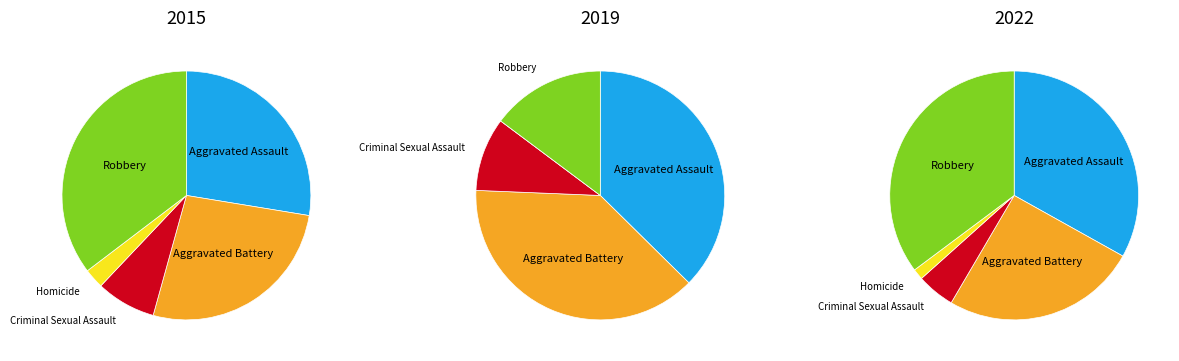

Does any single category account for the majority?

No